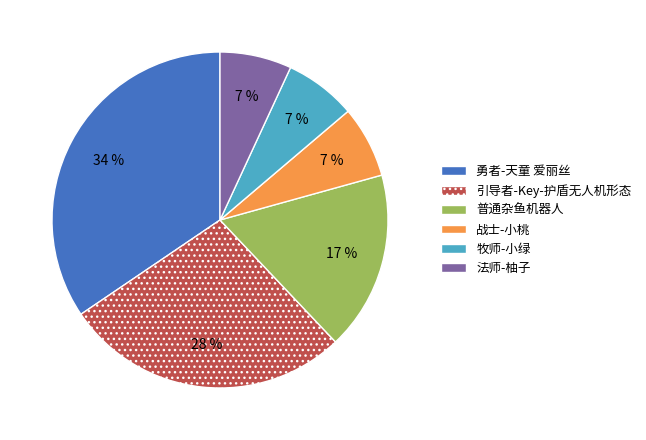

True or false: 牧师-小绿 accounts for 7% of the total.

True